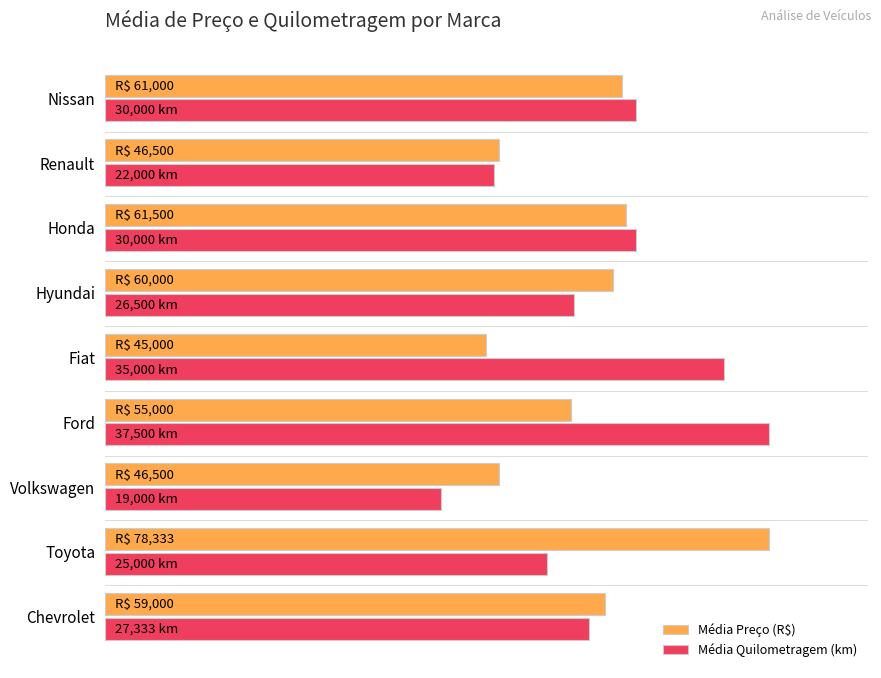

Which category has the lowest value in the Média Preço (R$) series?

Fiat